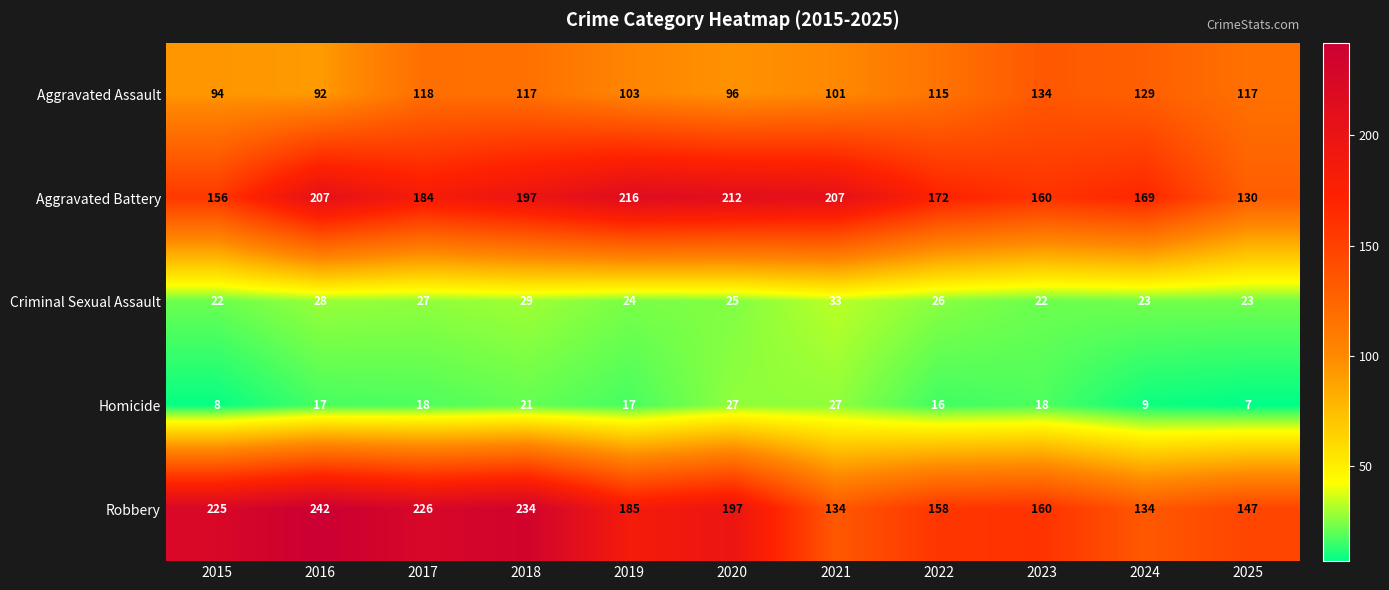

At how many categories does at least one series exceed 165?

9